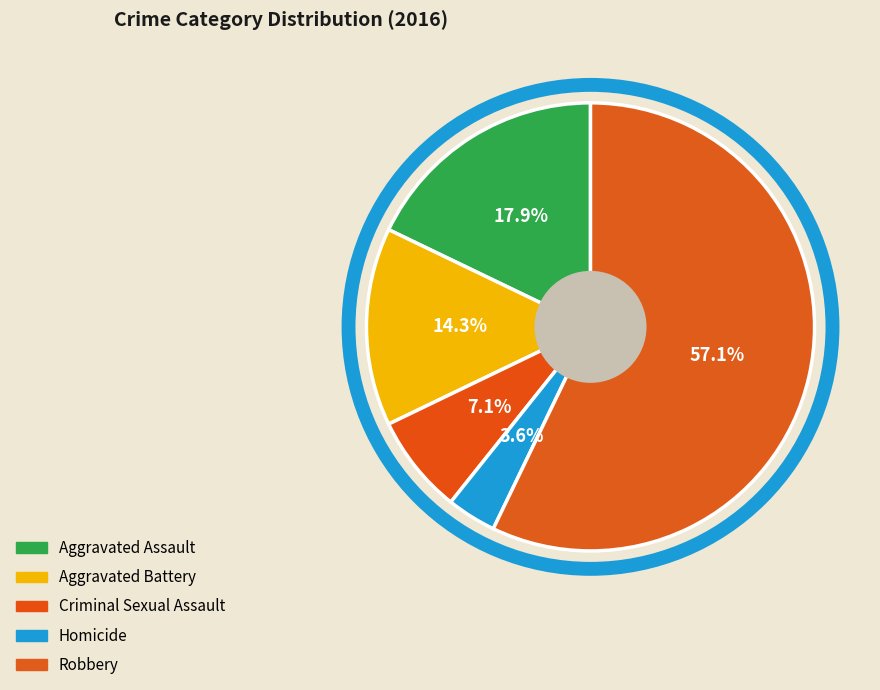

What percentage do Aggravated Battery and Homicide together represent?

17.9%